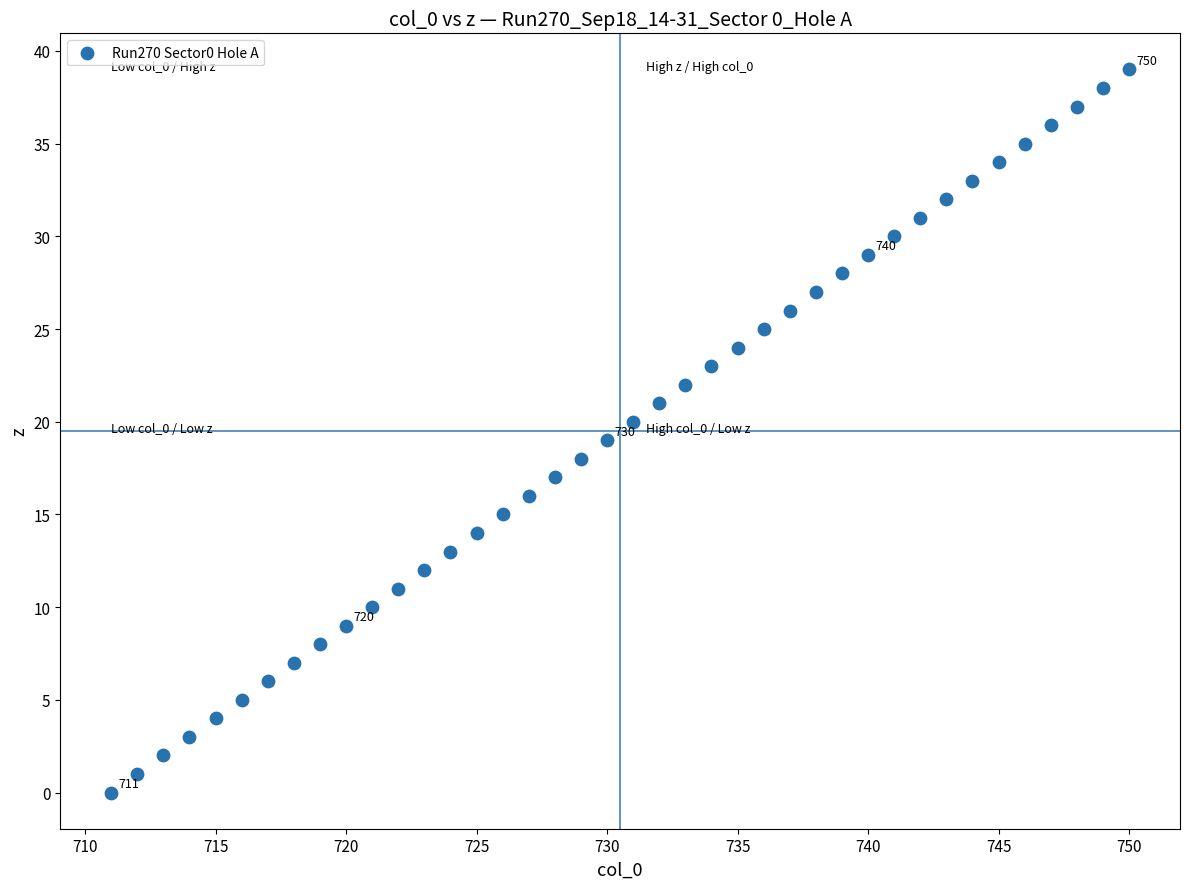

What is the range of X values (max minus min)?

39